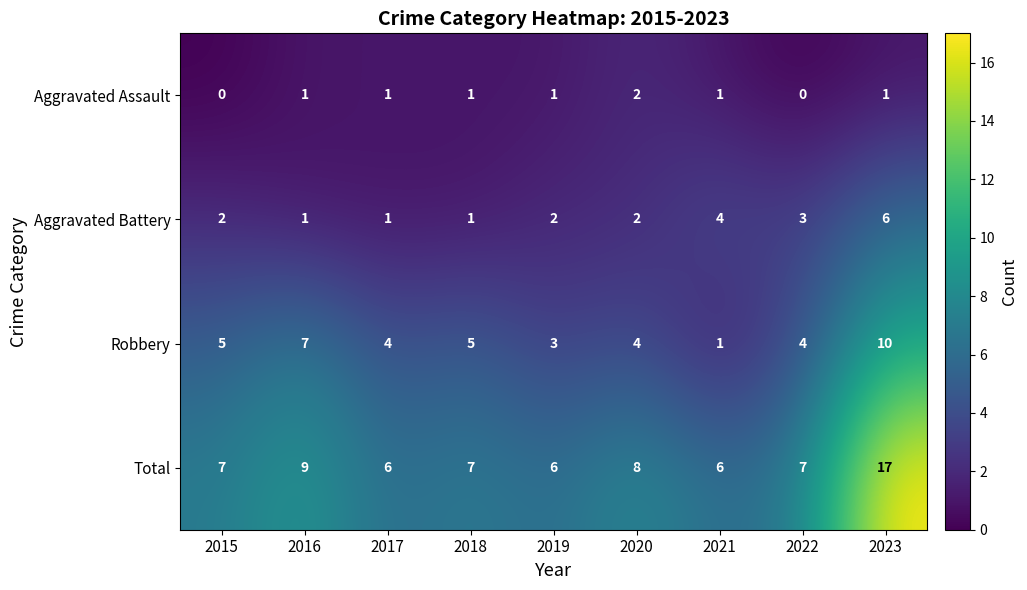

The Total series shows 15 at 2016. True or false?

False